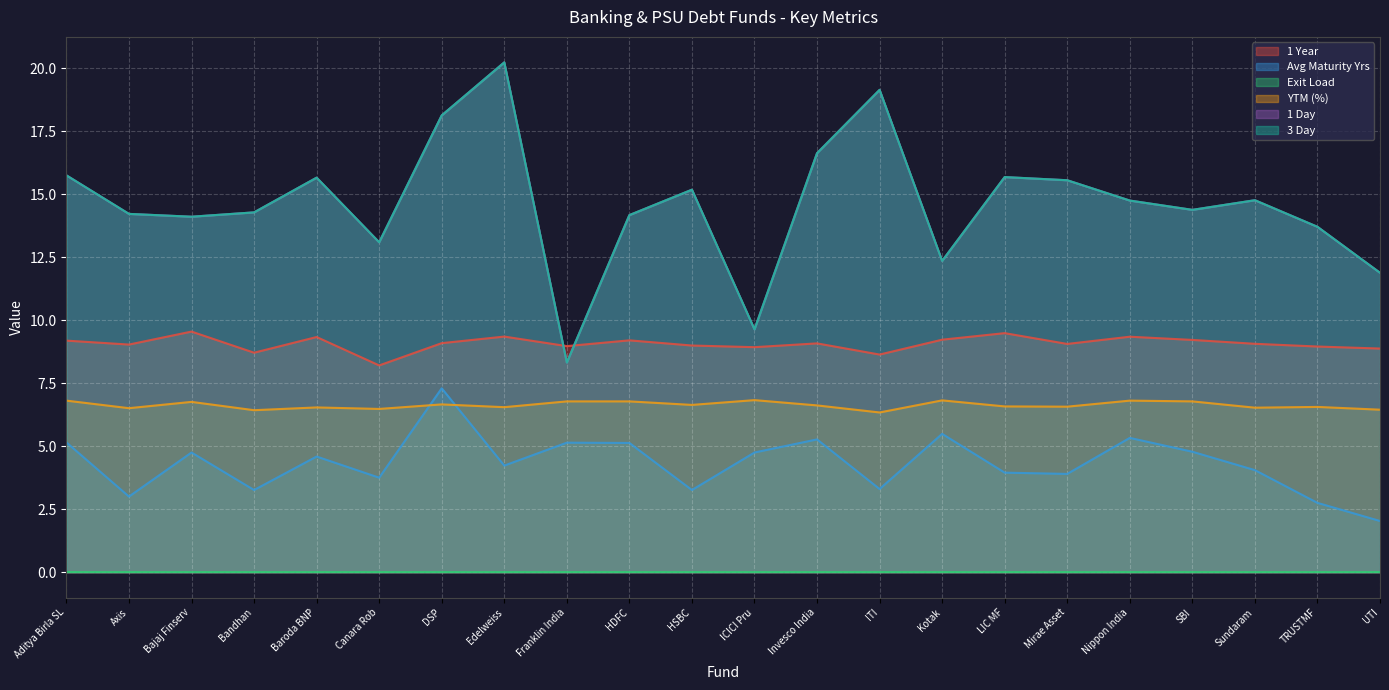

Reading right to left, transcribe all the data shown in this chart.

1 Year: UTI=8.9	TRUSTMF=9.0	Sundaram=9.1	SBI=9.2	Nippon India=9.3	Mirae Asset=9.1	LIC MF=9.5	Kotak=9.2	ITI=8.6	Invesco India=9.1	ICICI Pru=8.9	HSBC=9.0	HDFC=9.2	Franklin India=9.0	Edelweiss=9.4	DSP=9.1	Canara Rob=8.2	Baroda BNP=9.3	Bandhan=8.7	Bajaj Finserv=9.6	Axis=9.0	Aditya Birla SL=9.2
Avg Maturity Yrs: UTI=2.0	TRUSTMF=2.8	Sundaram=4.0	SBI=4.8	Nippon India=5.3	Mirae Asset=3.9	LIC MF=4.0	Kotak=5.5	ITI=3.3	Invesco India=5.3	ICICI Pru=4.8	HSBC=3.3	HDFC=5.1	Franklin India=5.1	Edelweiss=4.2	DSP=7.3	Canara Rob=3.8	Baroda BNP=4.6	Bandhan=3.3	Bajaj Finserv=4.8	Axis=3.0	Aditya Birla SL=5.2
YTM (%): UTI=6.5	TRUSTMF=6.6	Sundaram=6.5	SBI=6.8	Nippon India=6.8	Mirae Asset=6.6	LIC MF=6.6	Kotak=6.8	ITI=6.3	Invesco India=6.6	ICICI Pru=6.8	HSBC=6.6	HDFC=6.8	Franklin India=6.8	Edelweiss=6.5	DSP=6.7	Canara Rob=6.5	Baroda BNP=6.5	Bandhan=6.4	Bajaj Finserv=6.8	Axis=6.5	Aditya Birla SL=6.8
1 Day: UTI=11.9	TRUSTMF=13.7	Sundaram=14.8	SBI=14.4	Nippon India=14.8	Mirae Asset=15.6	LIC MF=15.7	Kotak=12.4	ITI=19.2	Invesco India=16.6	ICICI Pru=9.6	HSBC=15.2	HDFC=14.2	Franklin India=8.3	Edelweiss=20.2	DSP=18.1	Canara Rob=13.1	Baroda BNP=15.7	Bandhan=14.3	Bajaj Finserv=14.1	Axis=14.2	Aditya Birla SL=15.8
3 Day: UTI=11.9	TRUSTMF=13.7	Sundaram=14.8	SBI=14.4	Nippon India=14.8	Mirae Asset=15.6	LIC MF=15.7	Kotak=12.4	ITI=19.2	Invesco India=16.6	ICICI Pru=9.6	HSBC=15.2	HDFC=14.2	Franklin India=8.3	Edelweiss=20.2	DSP=18.1	Canara Rob=13.1	Baroda BNP=15.7	Bandhan=14.3	Bajaj Finserv=14.1	Axis=14.2	Aditya Birla SL=15.8